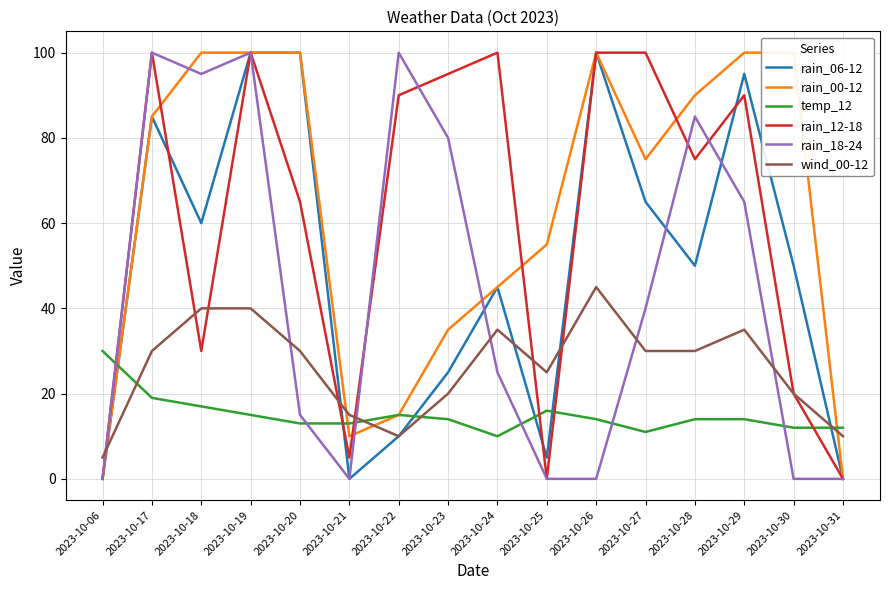

True or false: rain_12-18 has more than 2 points higher than both neighbors.

True